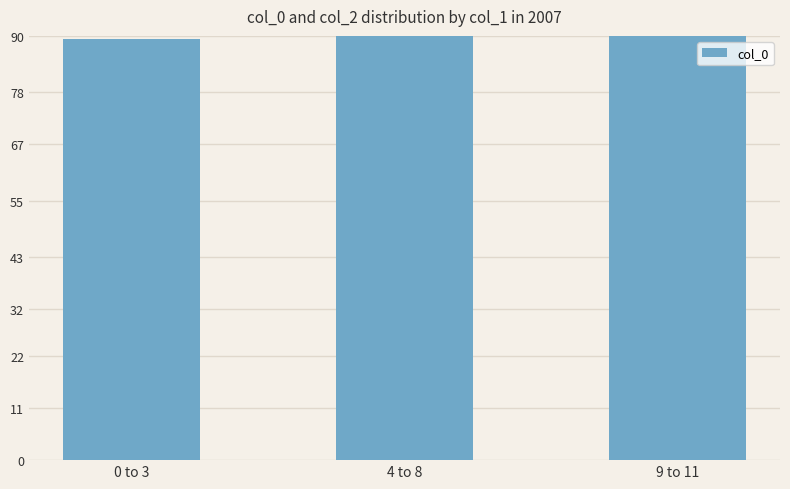

What is the label of the 2nd bar from the right?

4 to 8